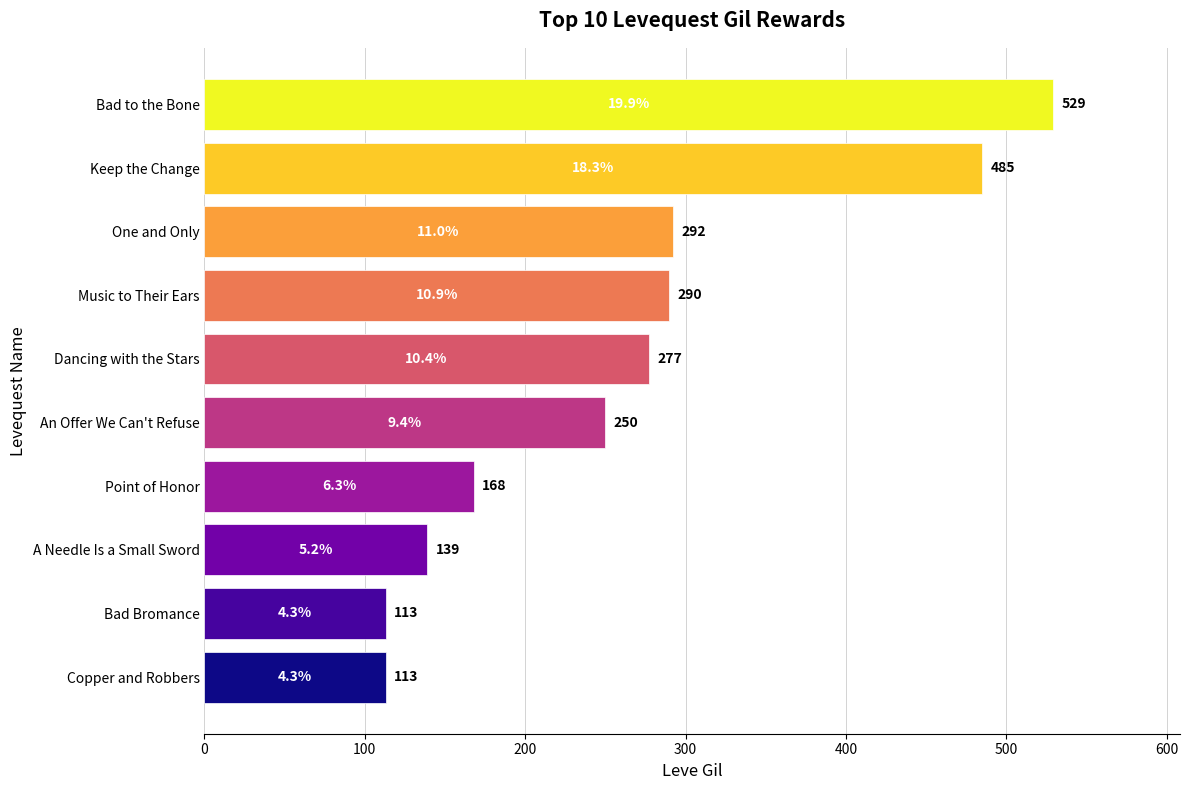

Reading bottom to top, transcribe all the data shown in this chart.

113	113	139	168	250	277	290	292	485	529